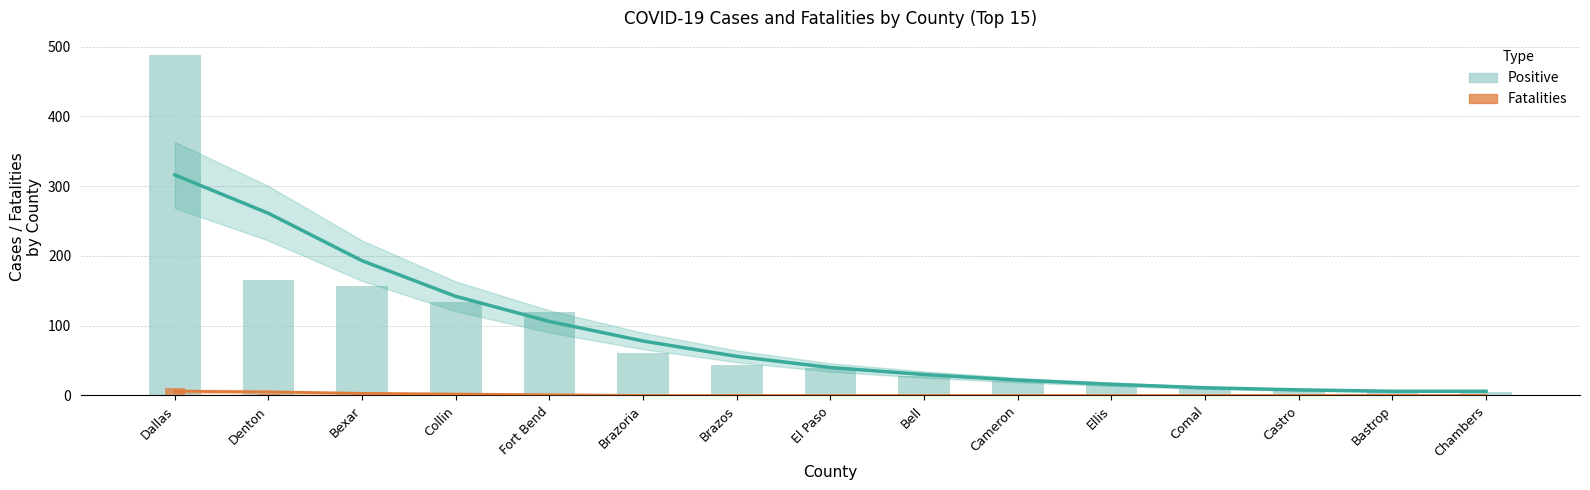

What are all the series names shown in the legend?

Positive, Fatalities